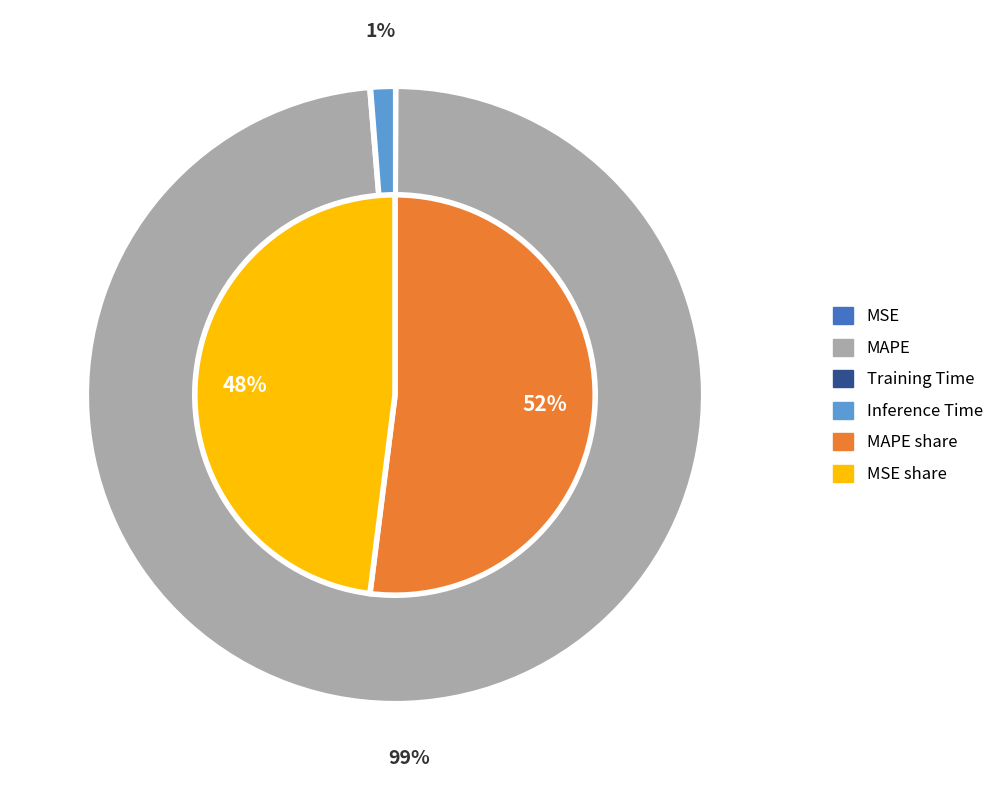

Combined, do MSE and Inference Time account for over 50%?

No